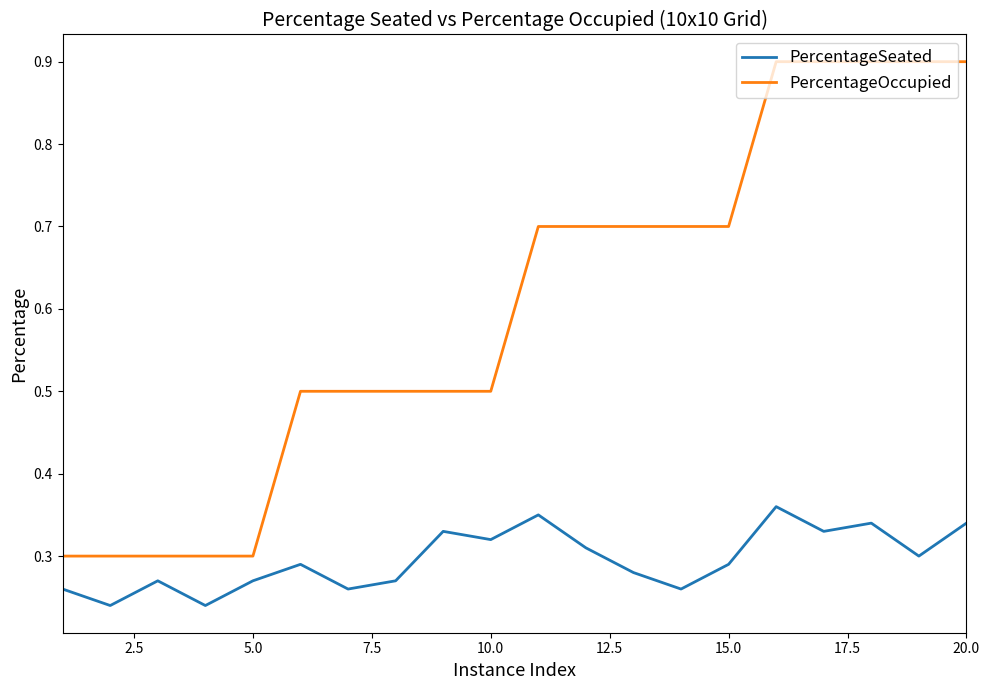

True or false: PercentageSeated and PercentageOccupied intersect in this chart.

False